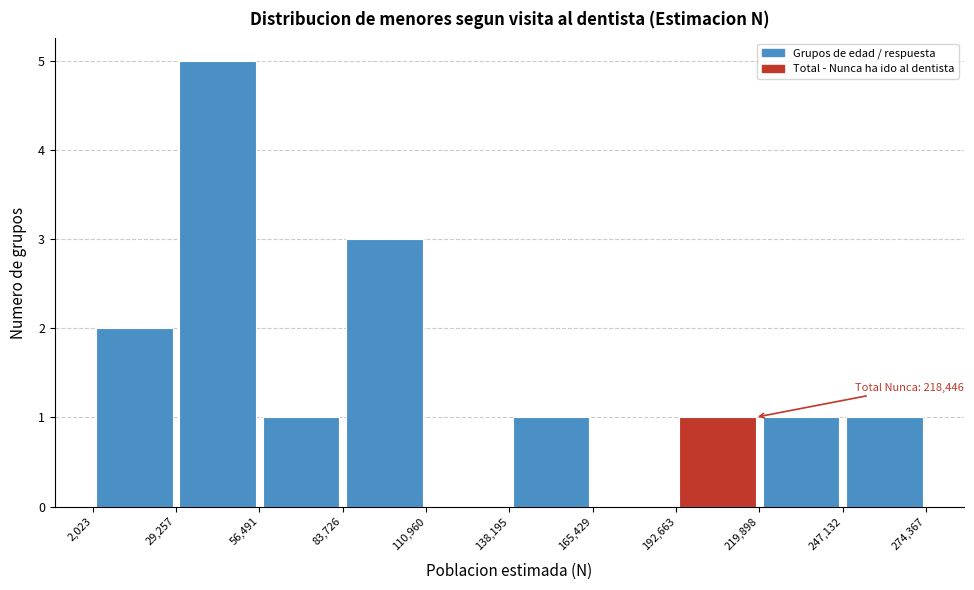

Which range on the x-axis has the tallest bar?

29,257 to 56,491